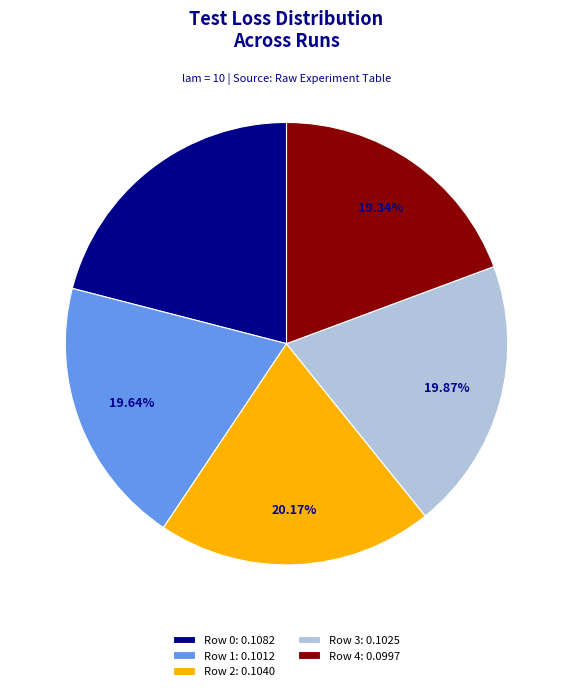

What percentage is NOT represented by Row 0?

79.0%